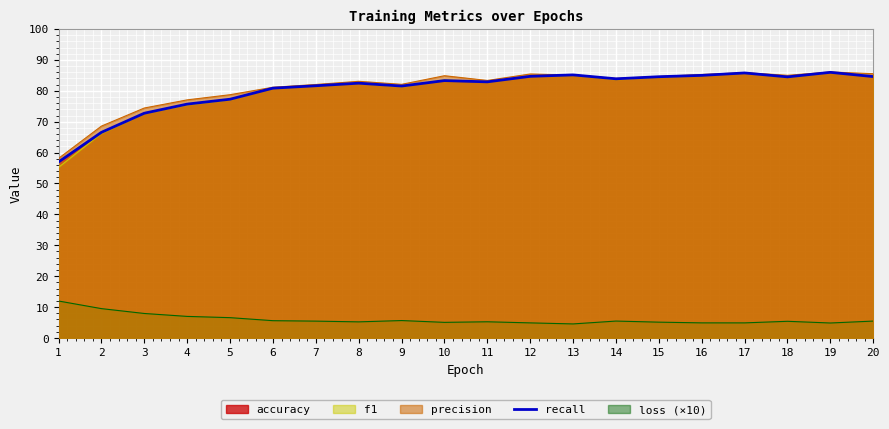

Is it true that the value at 6 is 140.6?

False